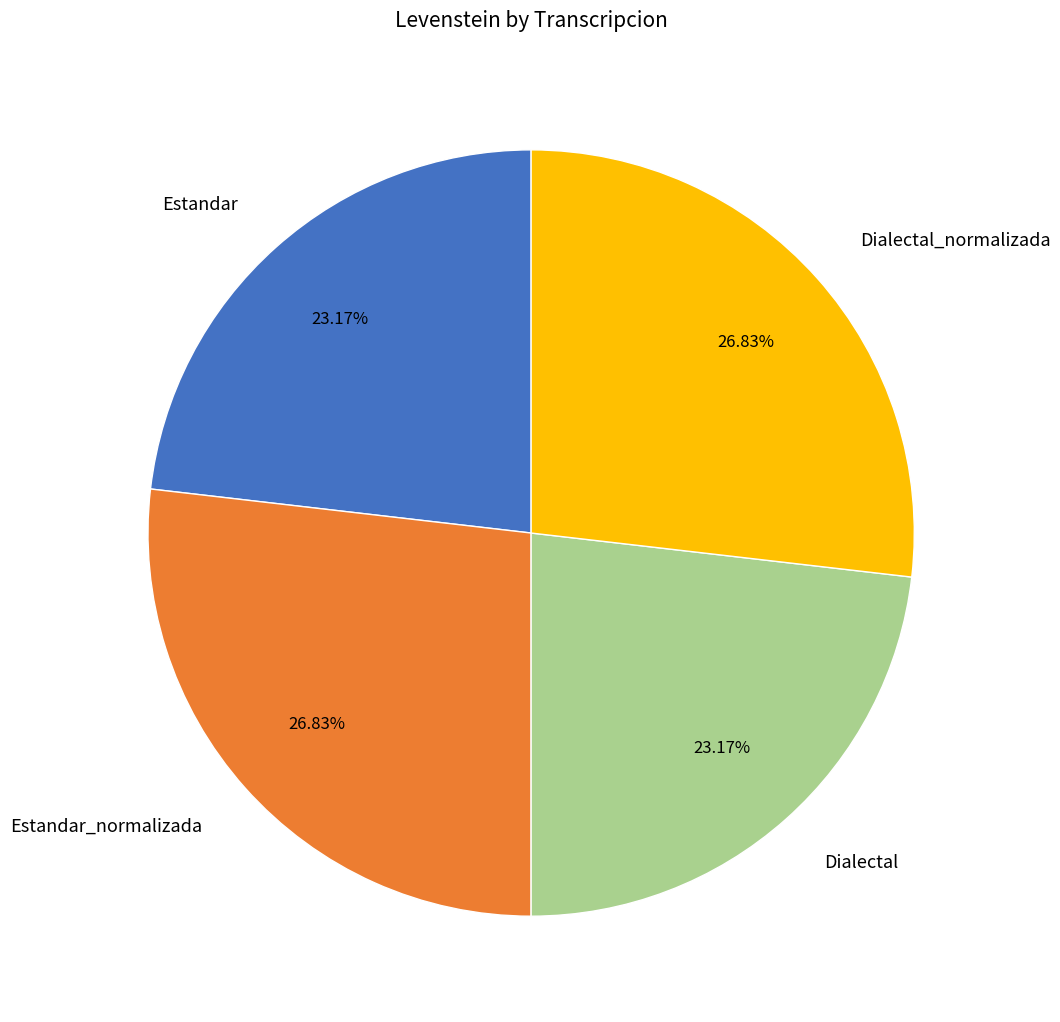

Does any single category account for the majority?

No